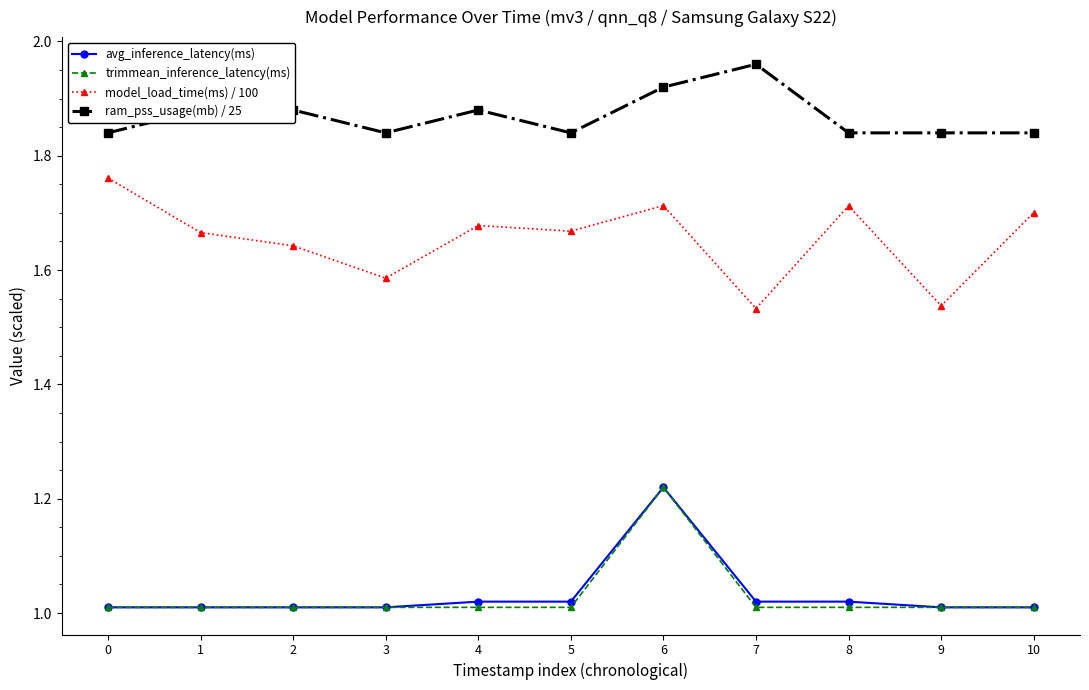

What are all the series names shown in the legend?

avg_inference_latency(ms), trimmean_inference_latency(ms), model_load_time(ms) / 100, ram_pss_usage(mb) / 25